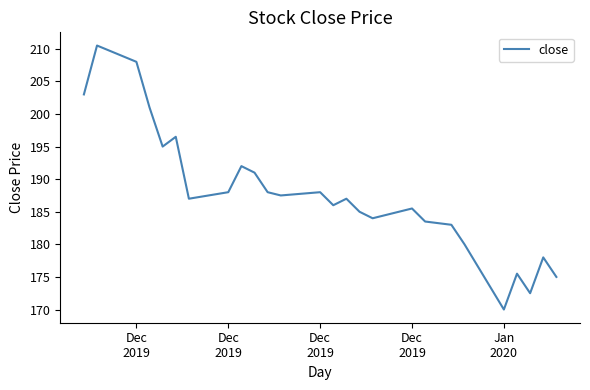

What is the minimum value shown in the chart?

170.0